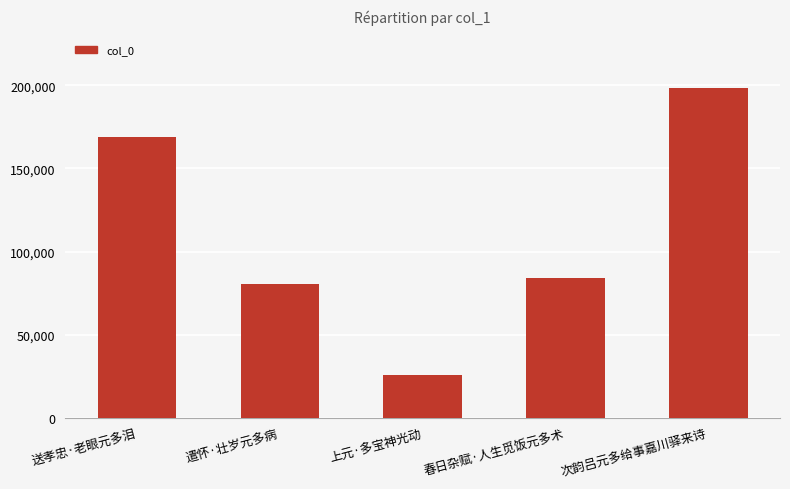

What is the label of the 4th bar from the right?

遣怀·壮岁元多病